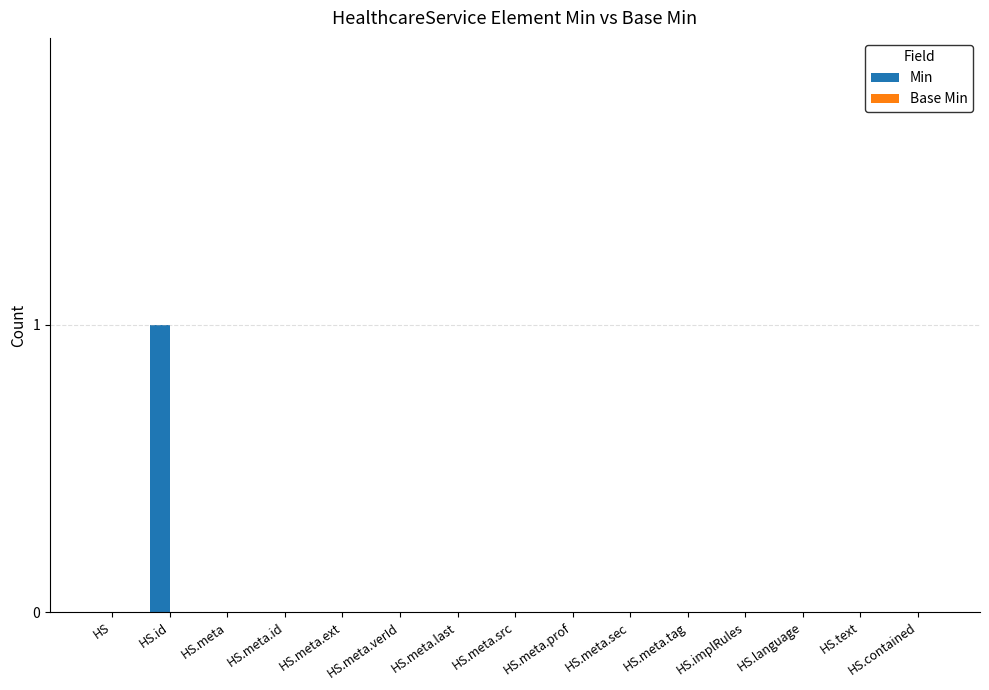

At which category does the chart reach its peak across all series?

HS.id